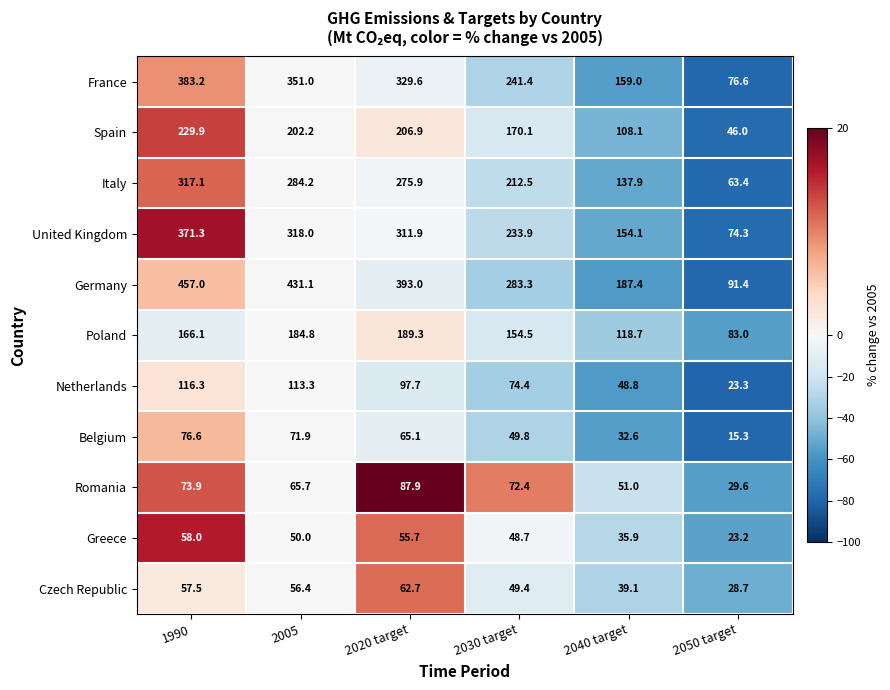

How many data points does each series have?

6